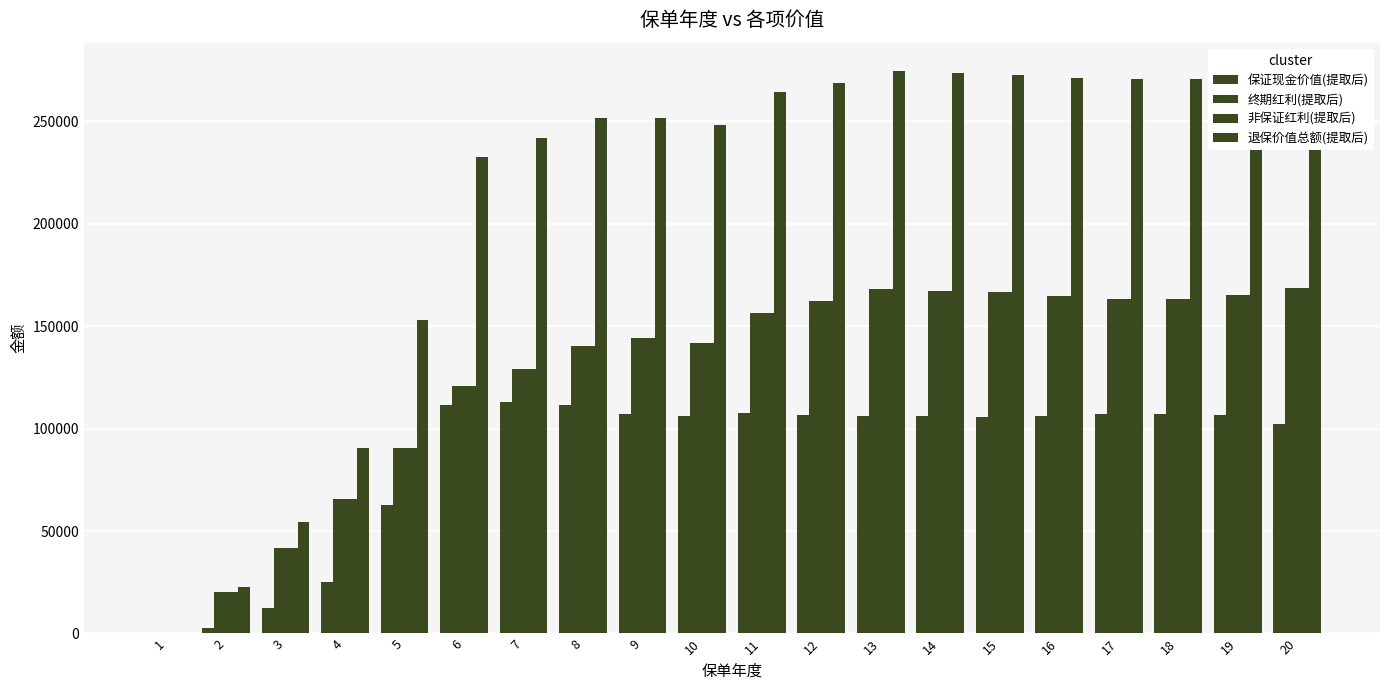

How many distinct data groups are displayed?

4